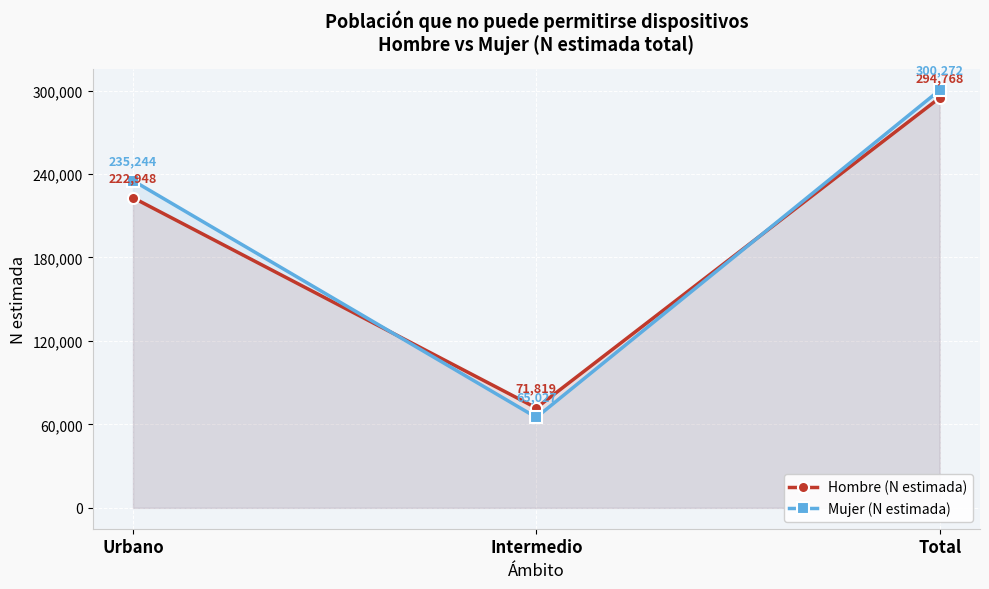

What is the difference between the maximum and minimum values in the Mujer (N estimada) series?

235245